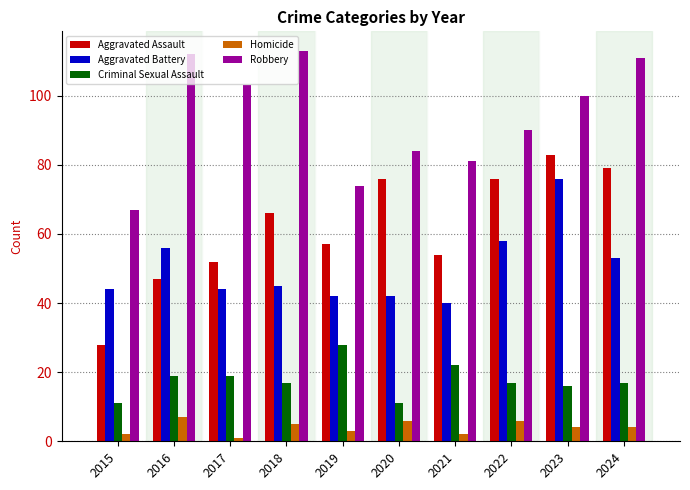

What is the sum of the Aggravated Assault values at 2024 and 2018?

145